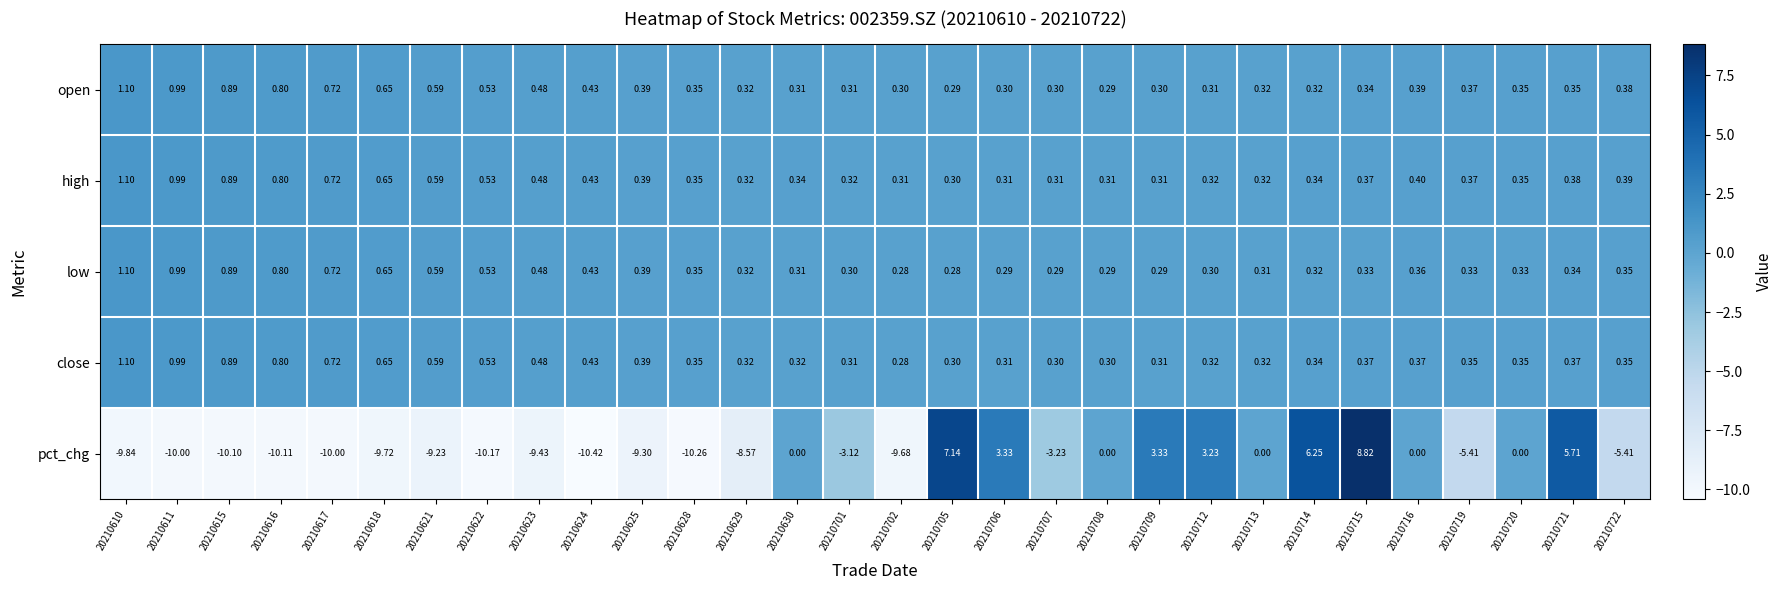

Is the value of low at 20210617 greater than the value of close at 20210615?

No